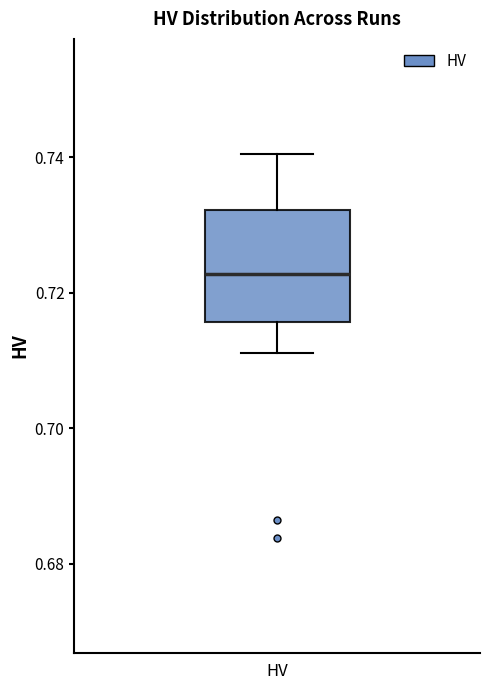

Transcribe this box plot: give where the median line is, the range the box spans, and where the two whiskers end, as read against the y-axis. The values are not printed on the chart, so give them approximately, as read against the axis.

median 0.722, box 0.716 to 0.732, whiskers 0.712 to 0.740